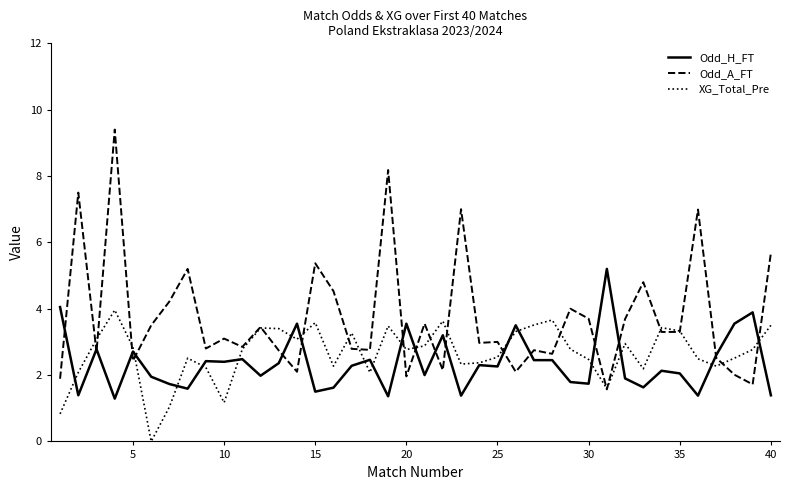

In XG_Total_Pre, how many points are higher than both neighbors (excluding endpoints)?

10